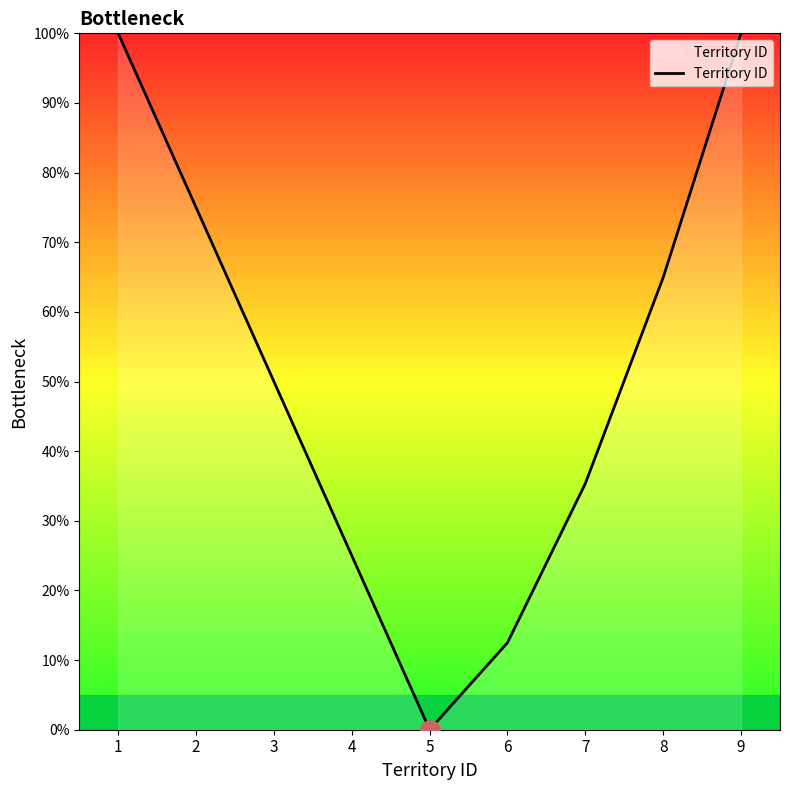

What is the maximum value shown in the chart?

100.0